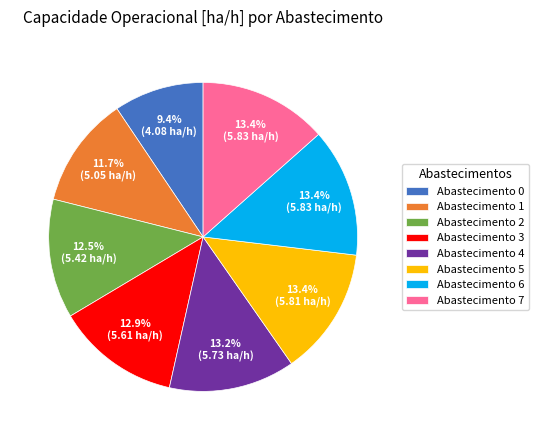

Approximately how many times larger is the value at Abastecimento 2 compared to Abastecimento 7?

0.9